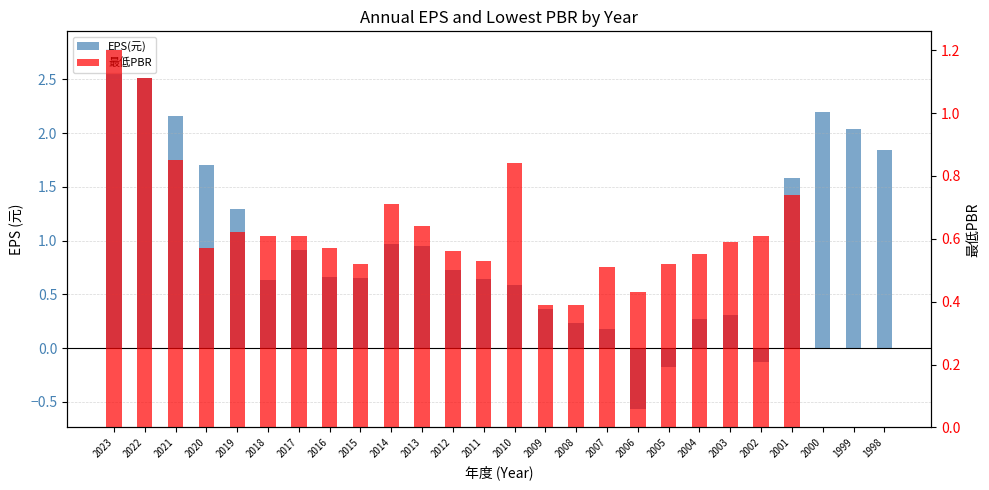

Count the number of data series in this chart.

2